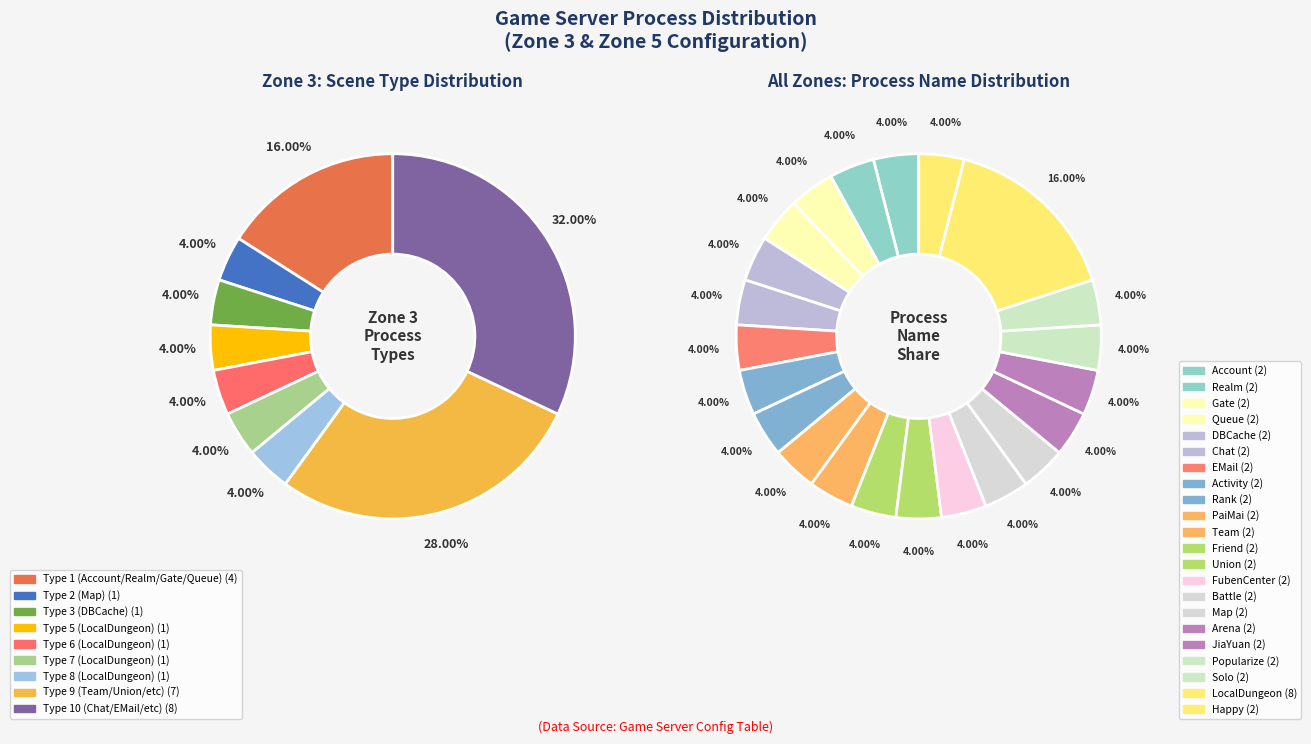

Approximately how many times larger is the value at PaiMai compared to LocalDungeon1?

2.0